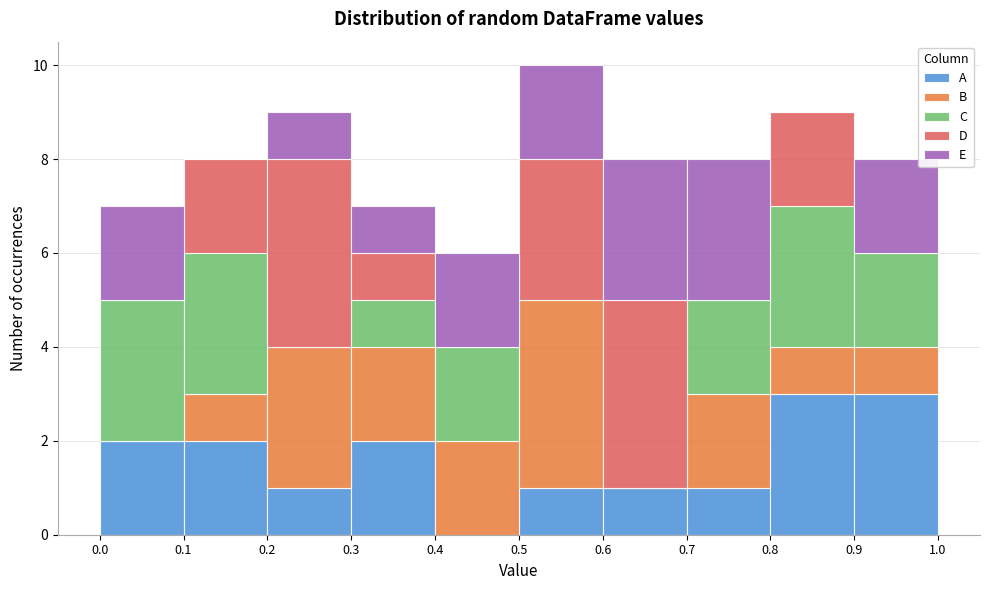

What is the total height of the stacked bar covering 0.3 to 0.4 on the x-axis? The values are not printed on the chart, so give them approximately, as read against the axis.

7